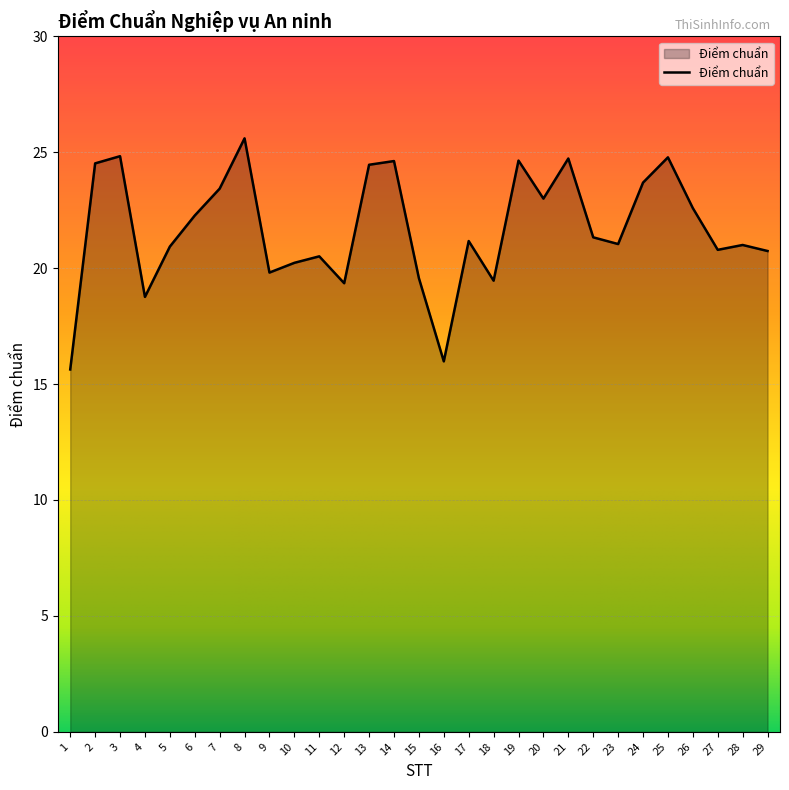

What is the greatest value displayed?

25.6